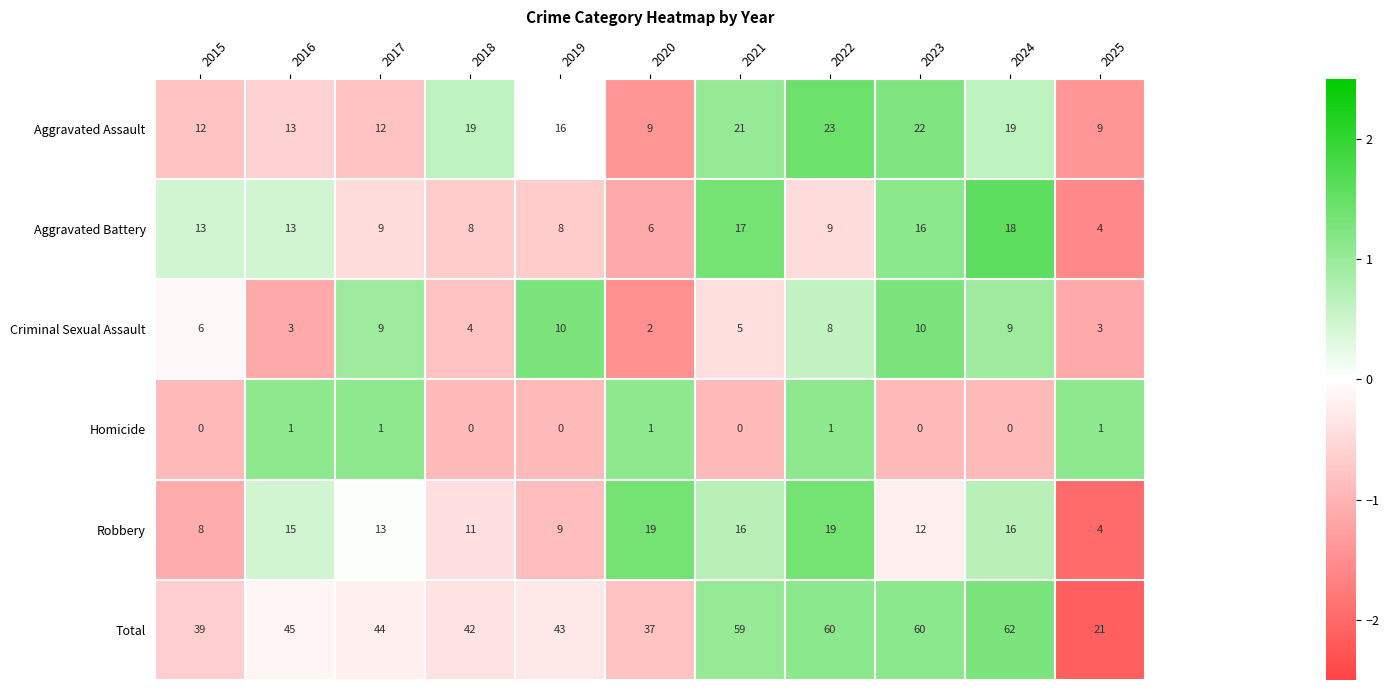

At which category is the sum across all series the highest?

2024